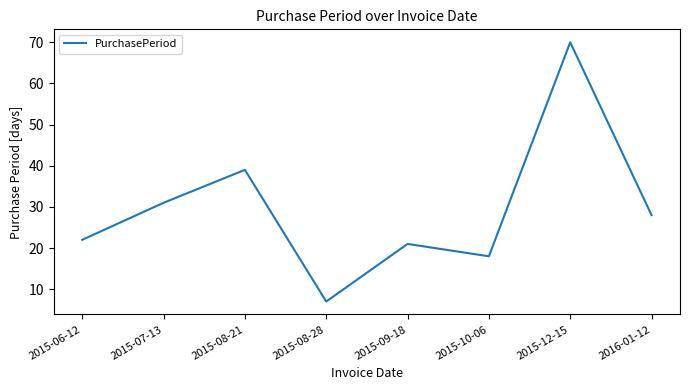

At which category does the chart reach its minimum across all series?

2015-08-28